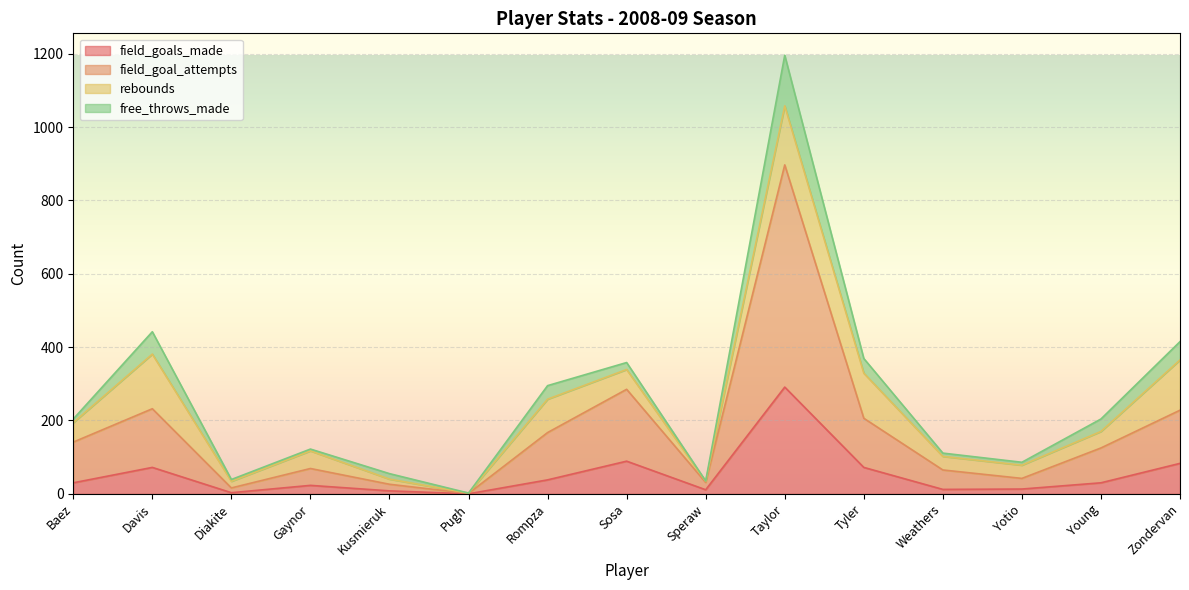

What is the highest value of the field_goal_attempts series?

897